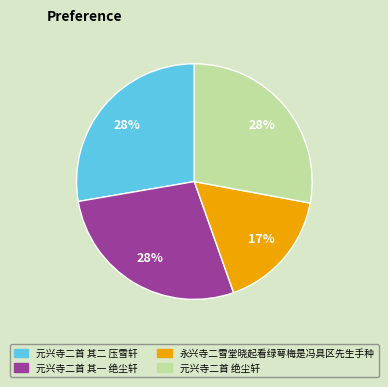

What is the smallest slice in the pie chart?

永兴寺二雪堂晓起看绿萼梅是冯具区先生手种